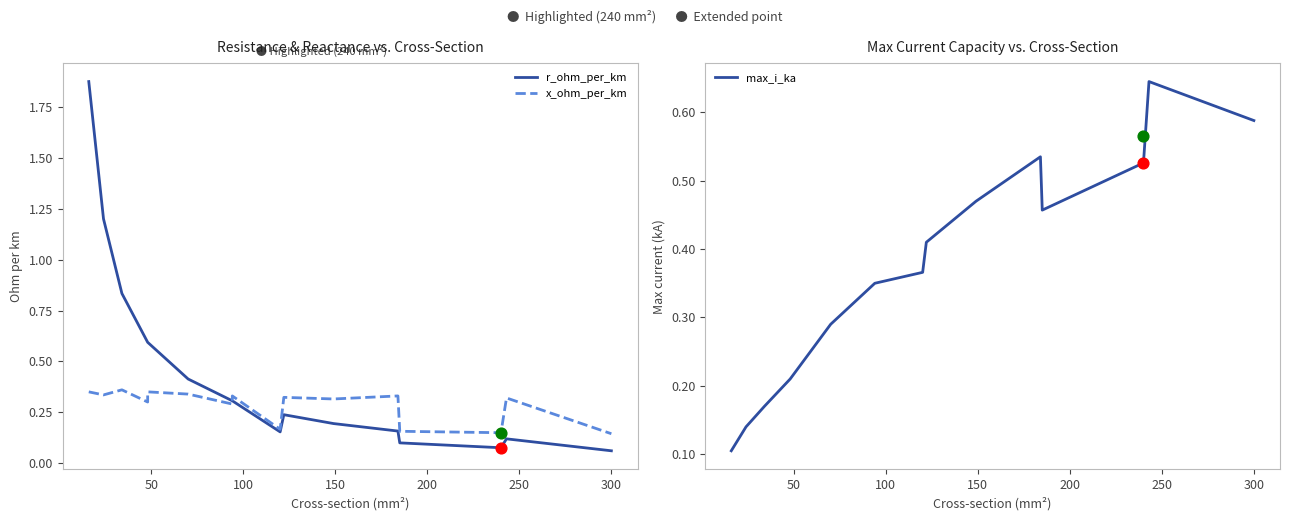

Is the value of r_ohm_per_km at 100 greater than the value of max_i_ka at 0?

Yes